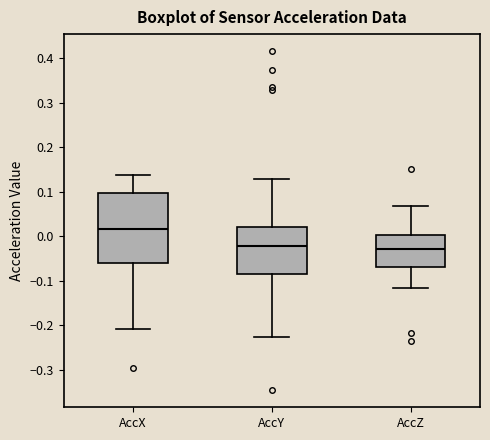

Reading left to right, transcribe this box plot: for each box, give where its median line is, the range the box spans, and where its two whiskers end, as read against the y-axis. The values are not printed on the chart, so give them approximately, as read against the axis.

AccX: median 0.02, box -0.06 to 0.10, whiskers -0.21 to 0.14
AccY: median -0.02, box -0.08 to 0.02, whiskers -0.23 to 0.13
AccZ: median -0.03, box -0.07 to 0.00, whiskers -0.12 to 0.07